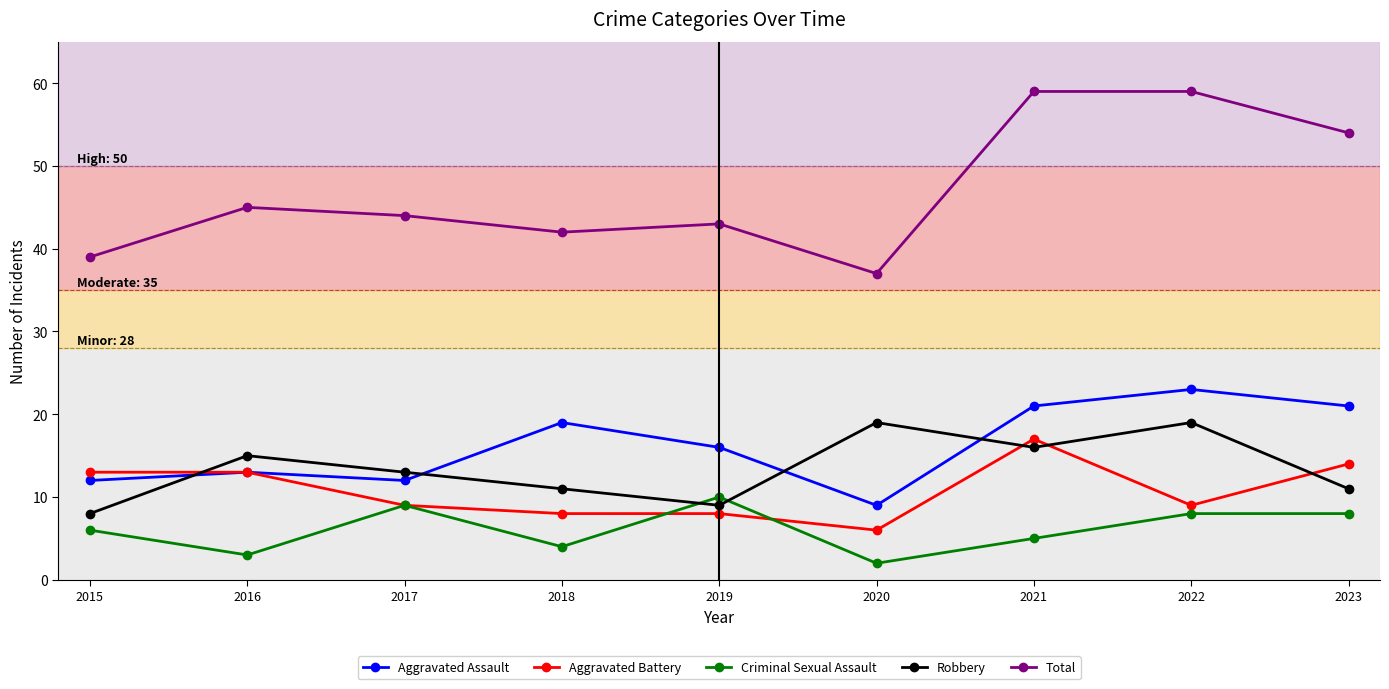

Reading right to left, transcribe all the data shown in this chart.

Aggravated Assault: 21	23	21	9	16	19	12	13	12
Aggravated Battery: 14	9	17	6	8	8	9	13	13
Criminal Sexual Assault: 8	8	5	2	10	4	9	3	6
Robbery: 11	19	16	19	9	11	13	15	8
Total: 54	59	59	37	43	42	44	45	39